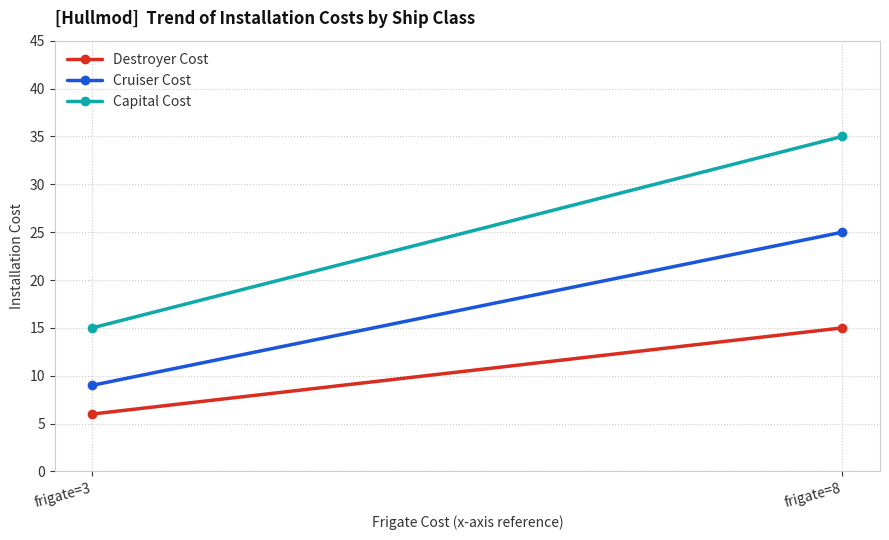

What is the minimum value for Cruiser Cost?

9